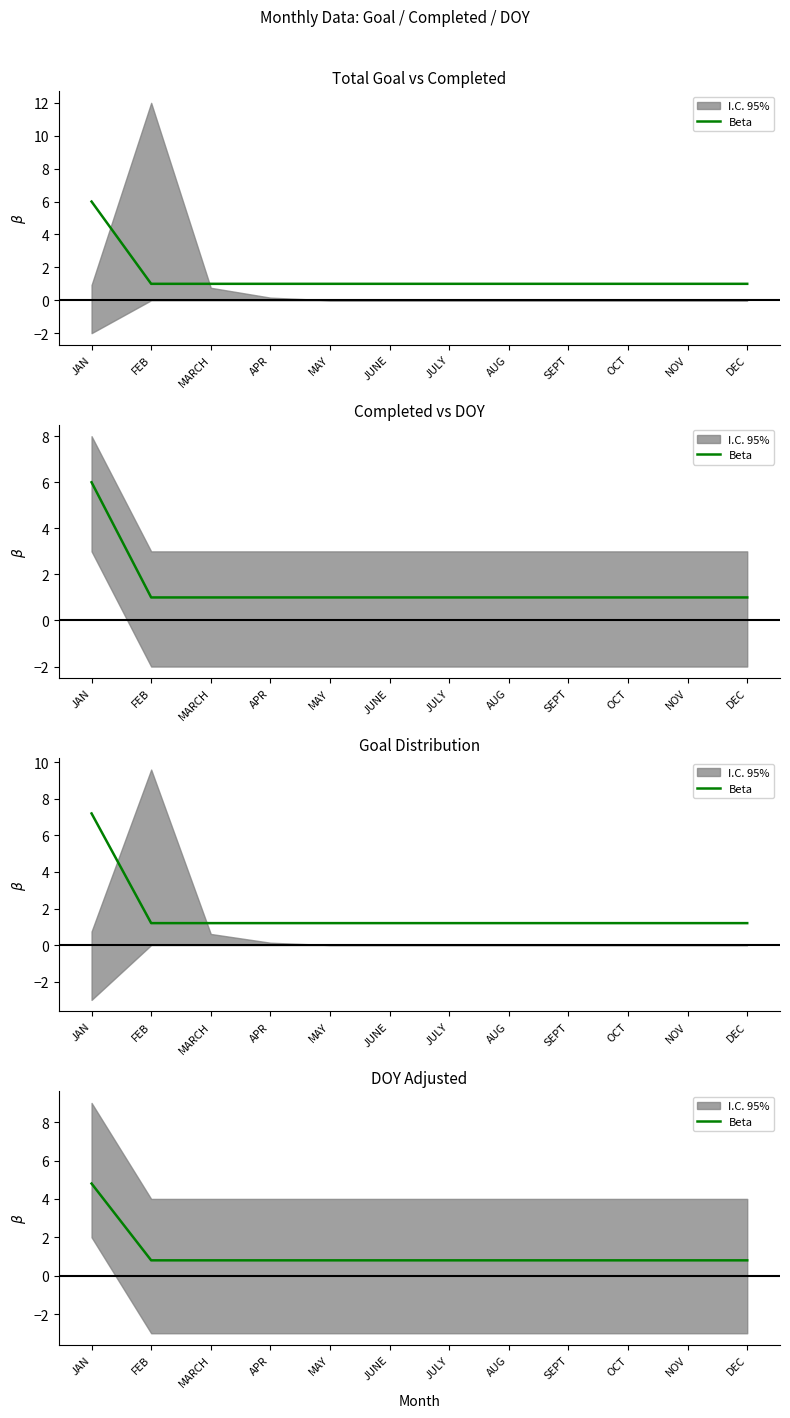

True or false: there are more than 2 points higher than both neighbors.

False